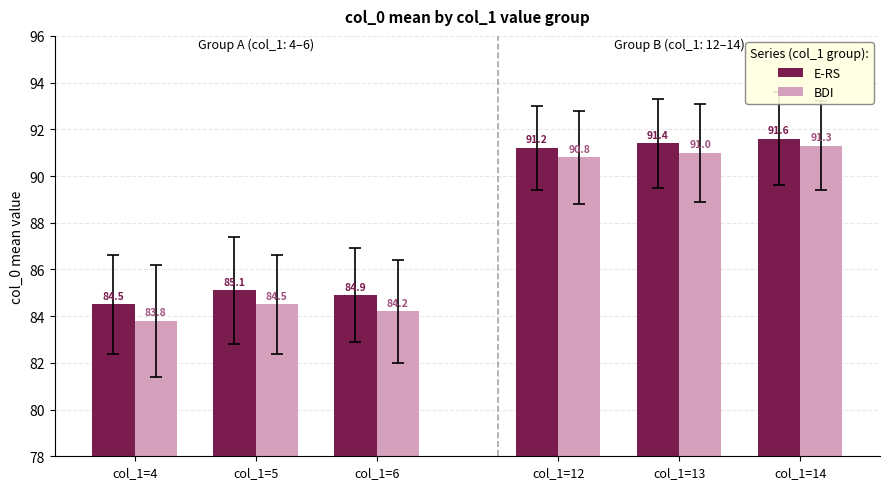

Reading right to left, list all the values displayed in this chart.

E-RS: 91.6	91.4	91.2	84.9	85.1	84.5
BDI: 91.3	91.0	90.8	84.2	84.5	83.8